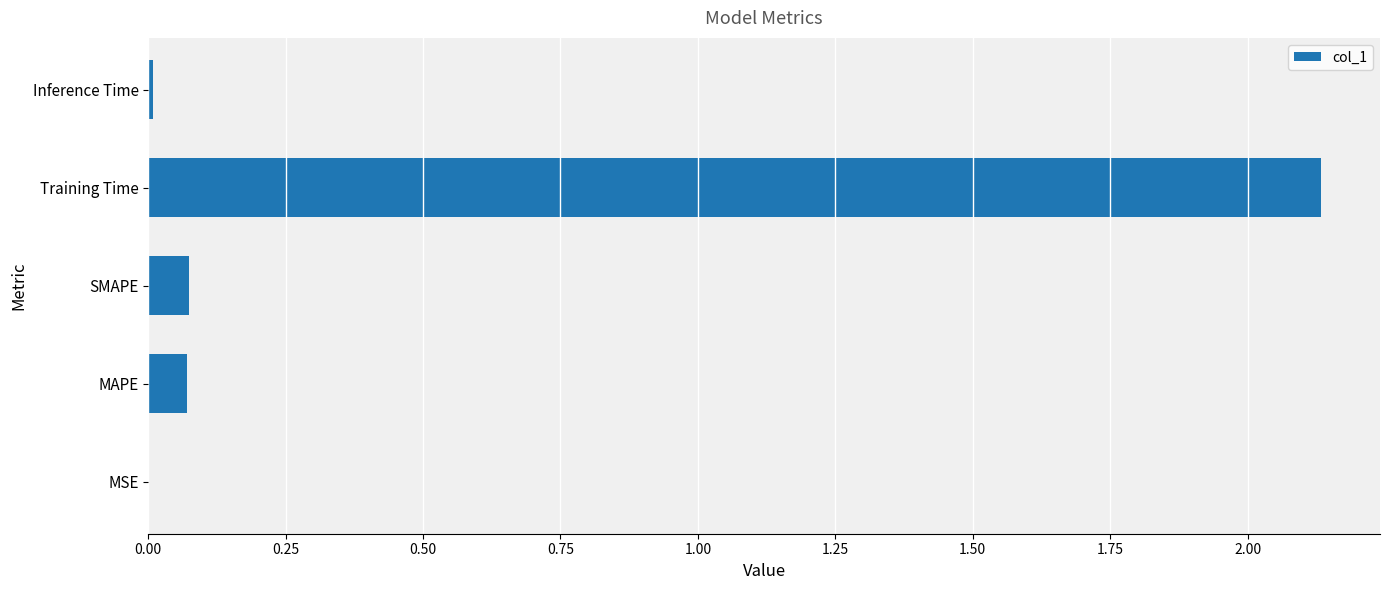

Which has a higher value, Training Time or Inference Time?

Training Time